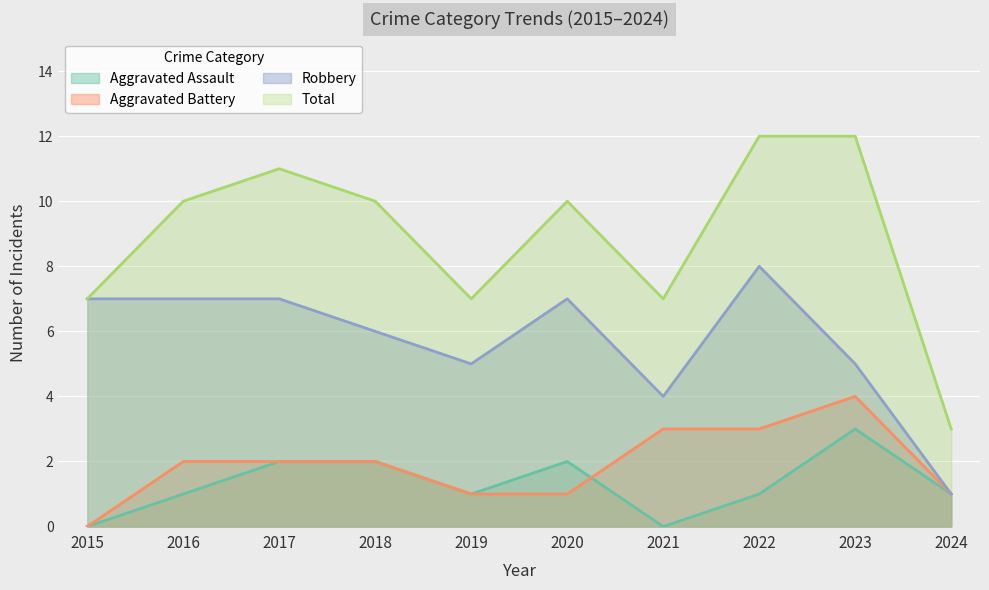

How many lines are shown in the chart?

4